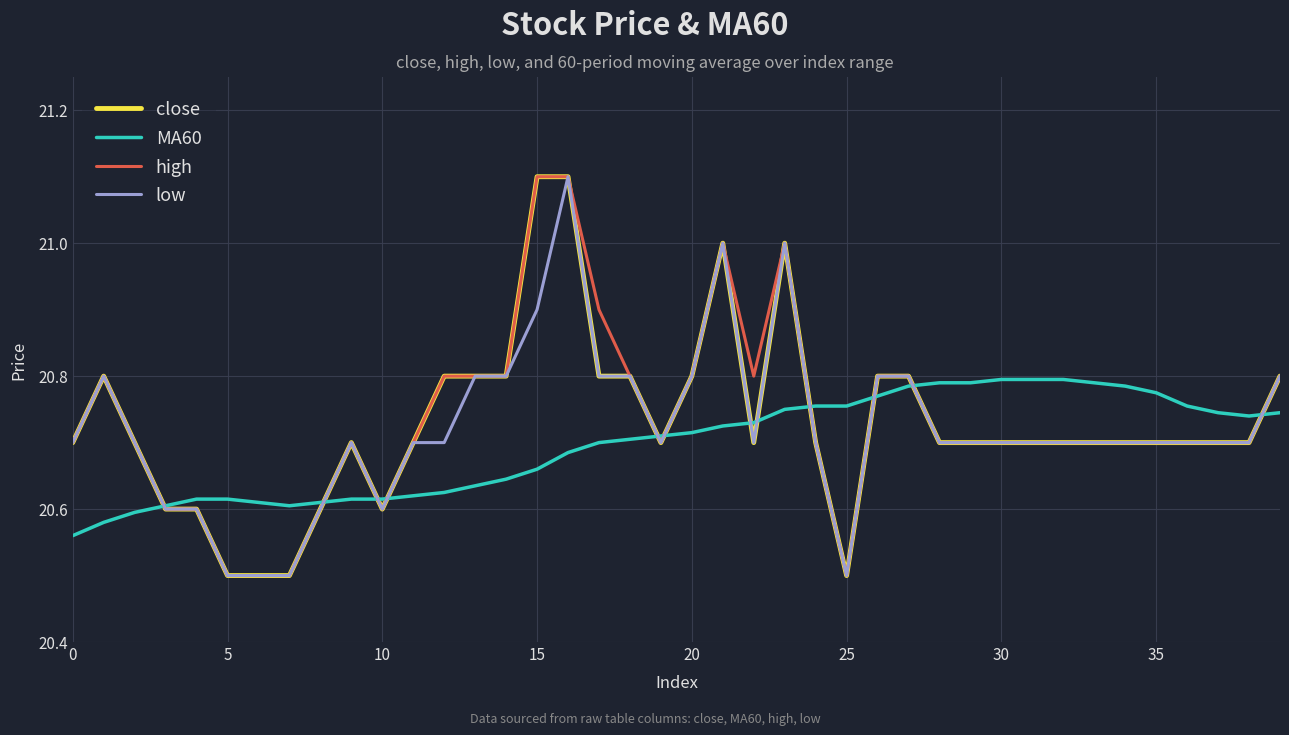

What is the greatest value displayed?

21.1